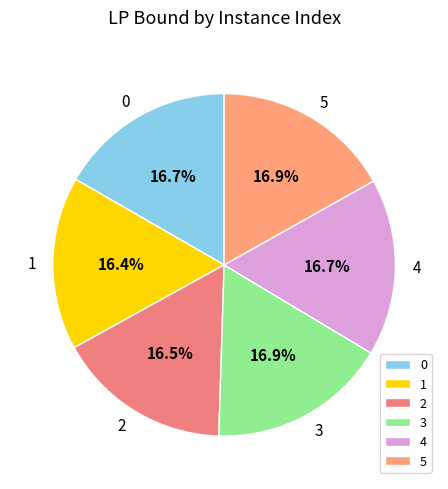

What is the ratio of the value at 0 to the value at 3?

1.0